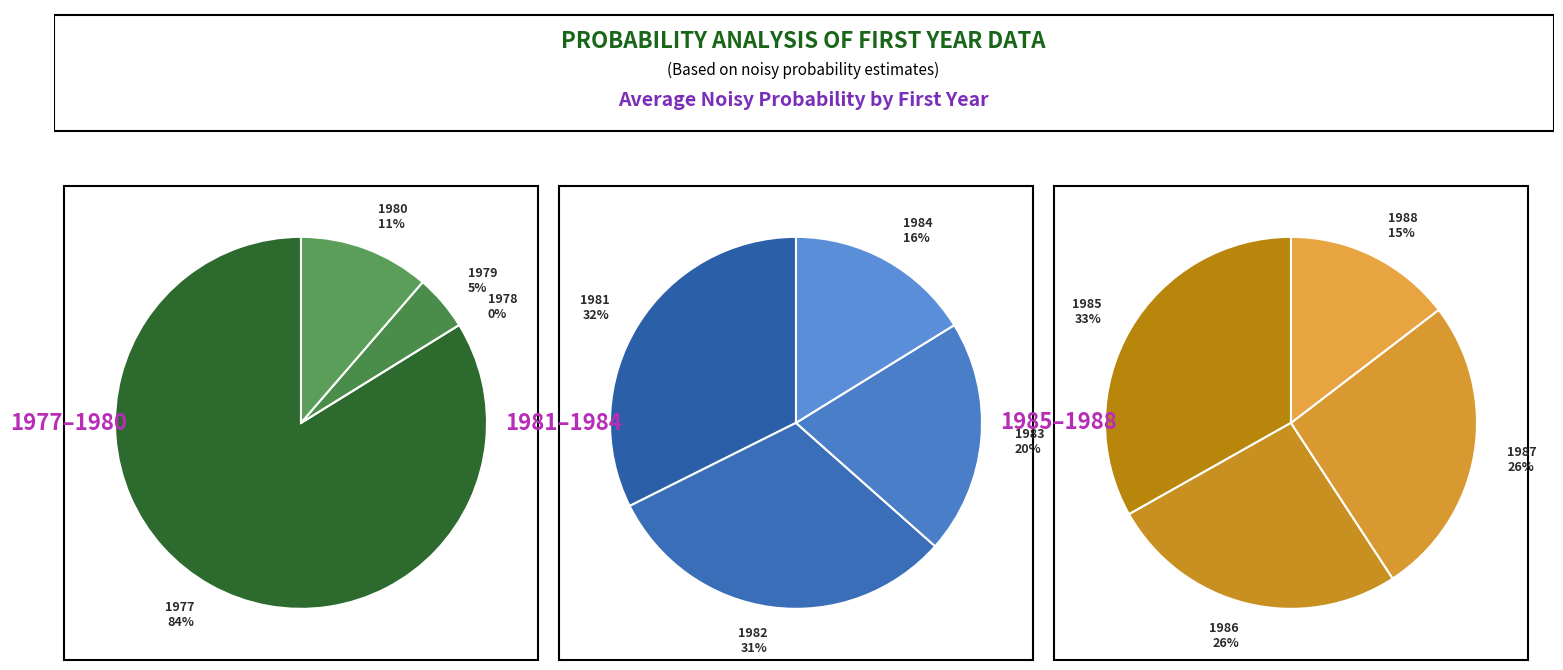

Does 1977 account for over 50% of the chart?

Yes